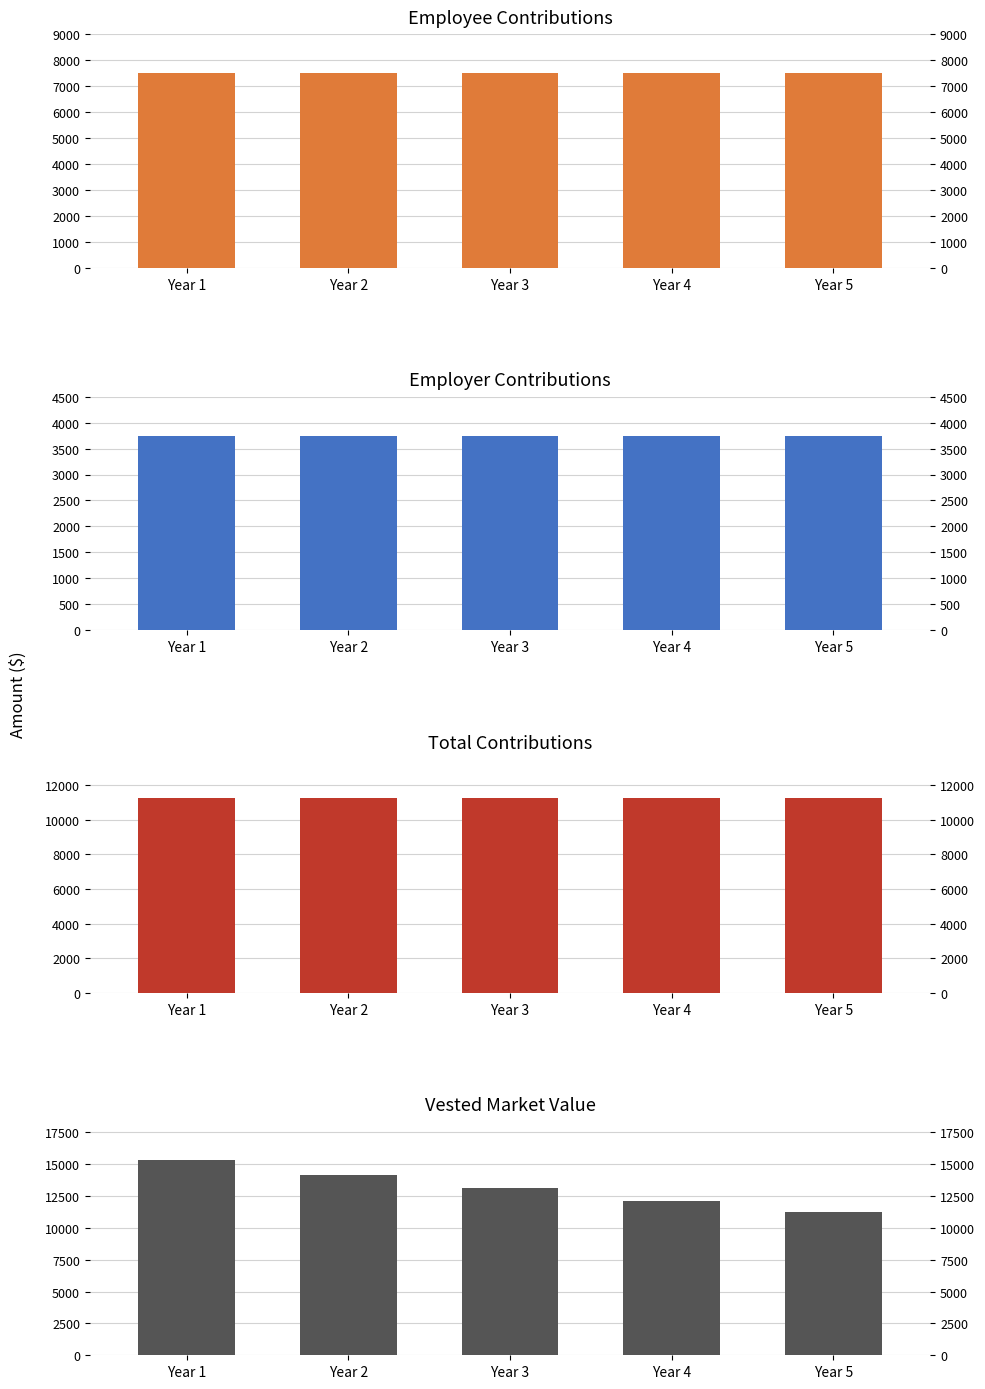

What is the total value across all series at Year 4?

34650.0